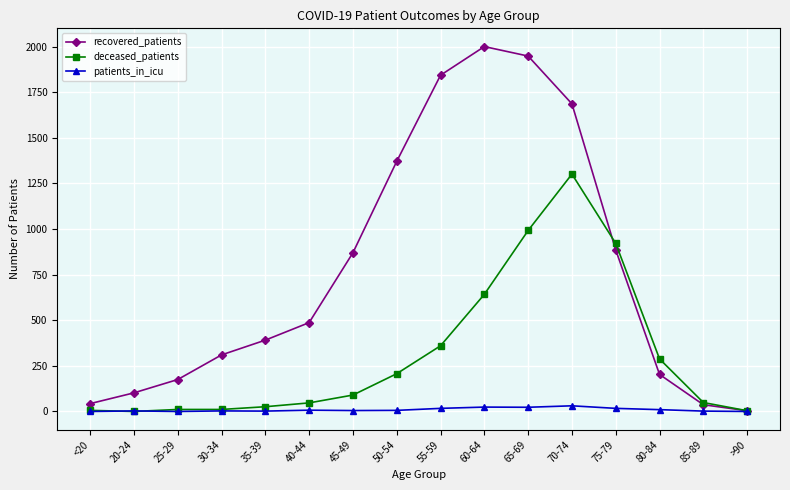

What position from the right is 25-29?

14